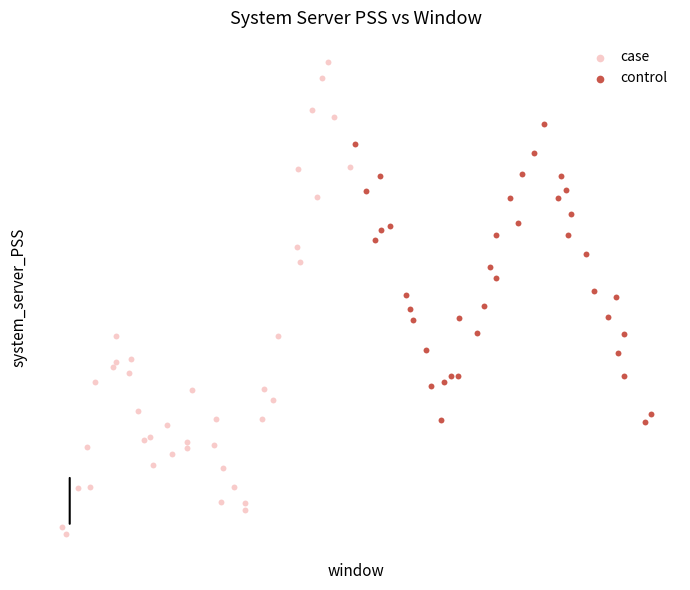

Which series reaches the minimum Y coordinate?

case